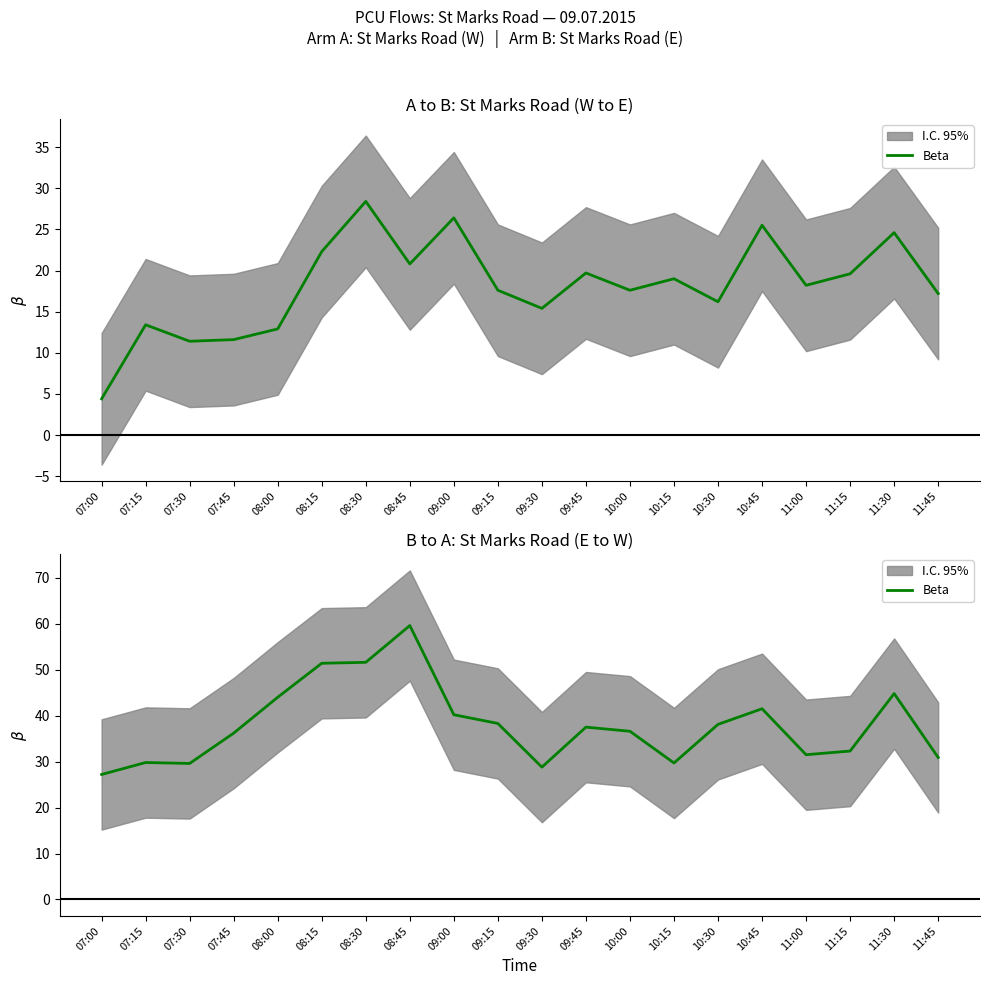

What is the ratio of the value at 11:15 to the value at 07:45?

0.9